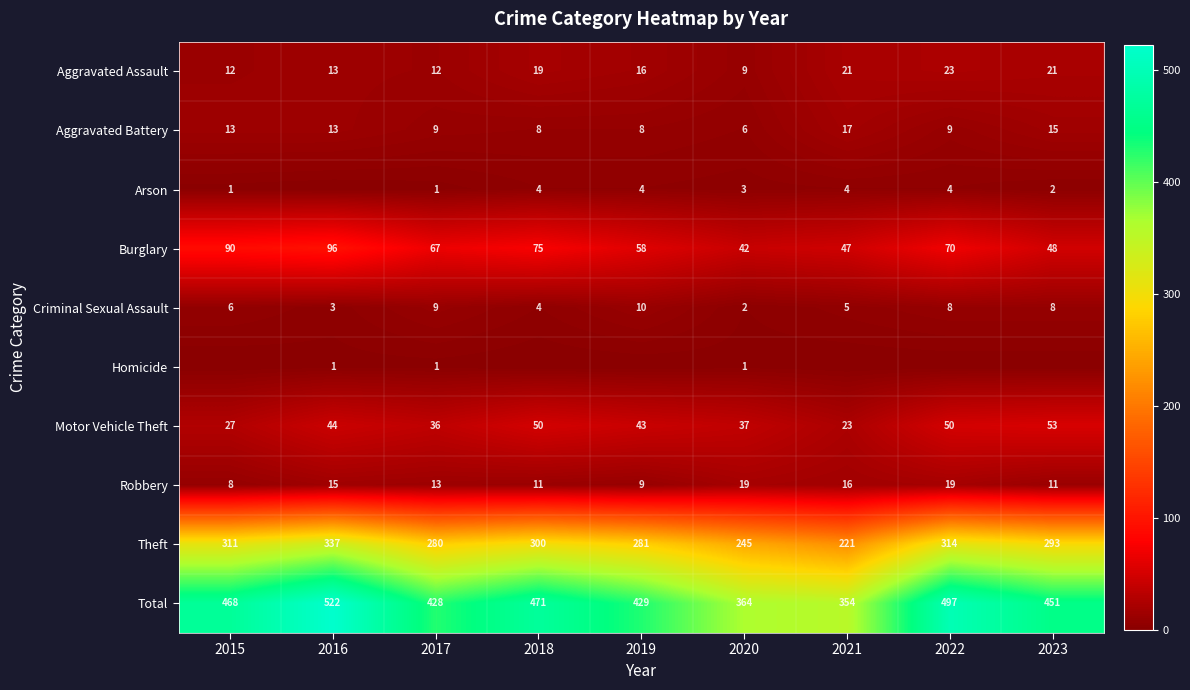

Is the value of Burglary at 2023 greater than the value of Motor Vehicle Theft at 2021?

Yes